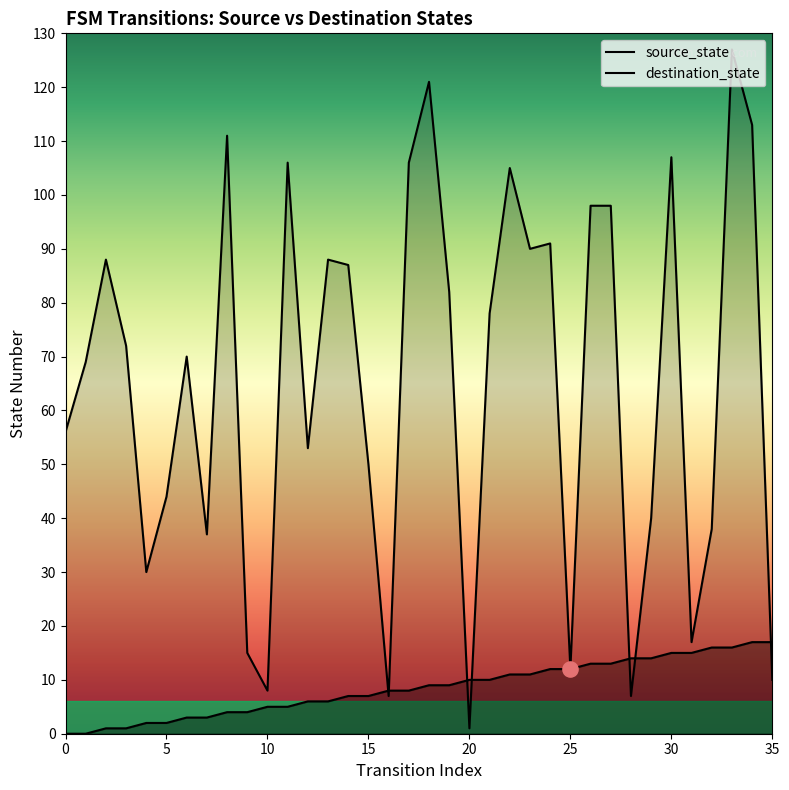

Which series contains the lowest Y value?

source_state